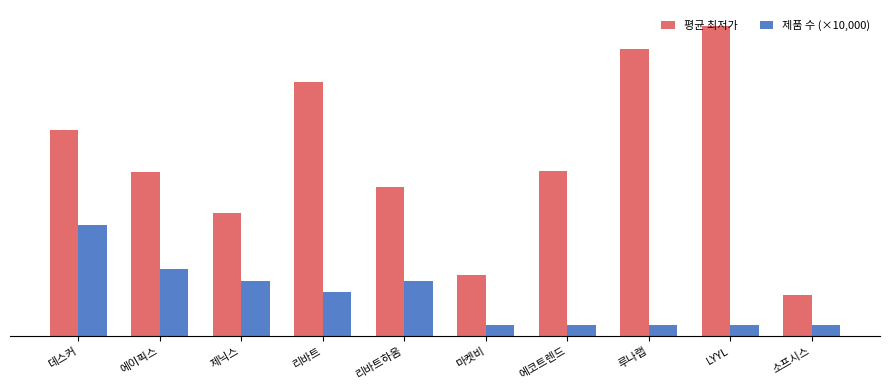

Does the chart contain any negative values?

No